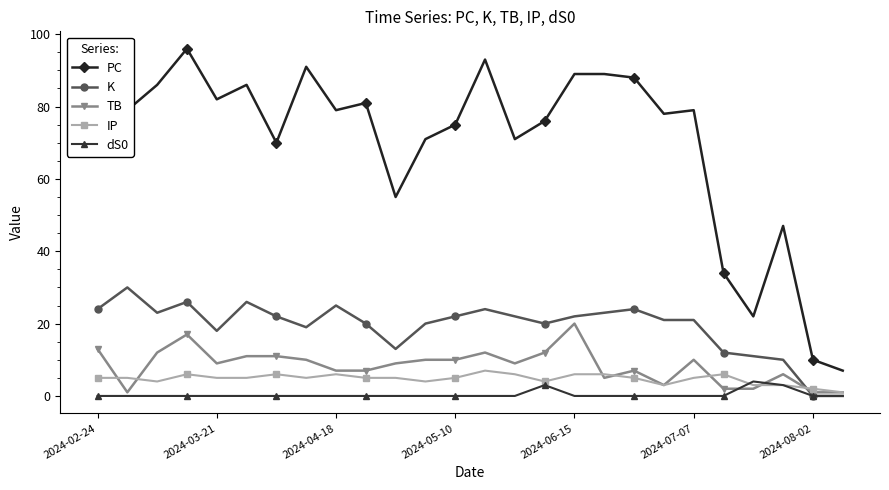

Which series has the widest spread of values?

PC